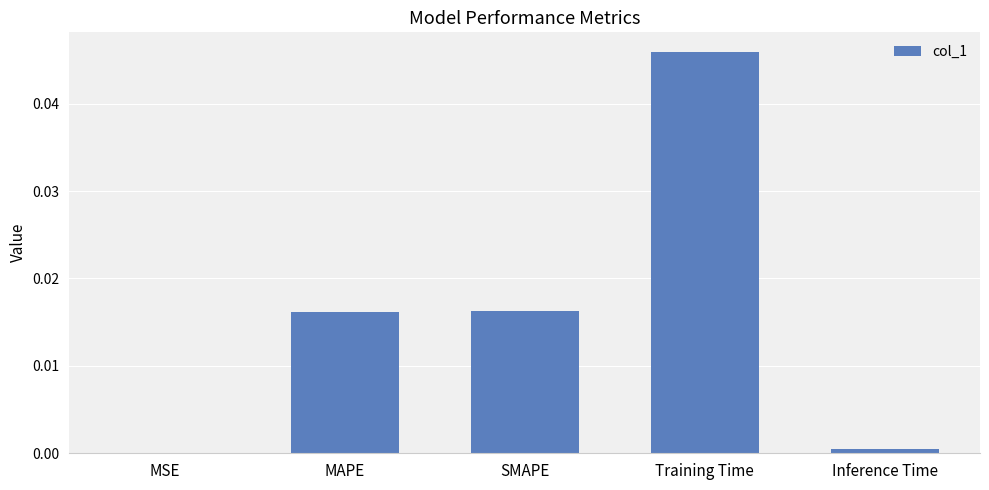

Between SMAPE and Inference Time, which is larger?

SMAPE